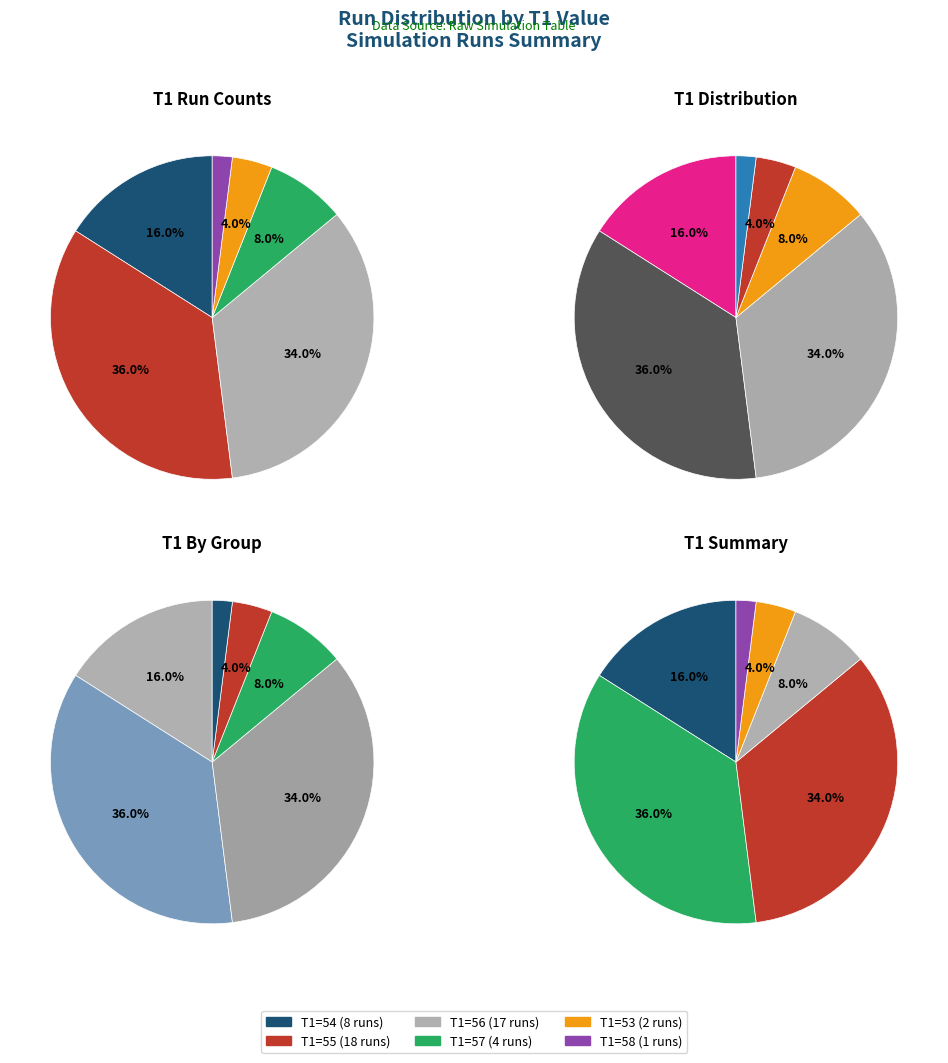

To the nearest percent, what is the difference between the T1=54 and T1=55 slice percentages?

20%